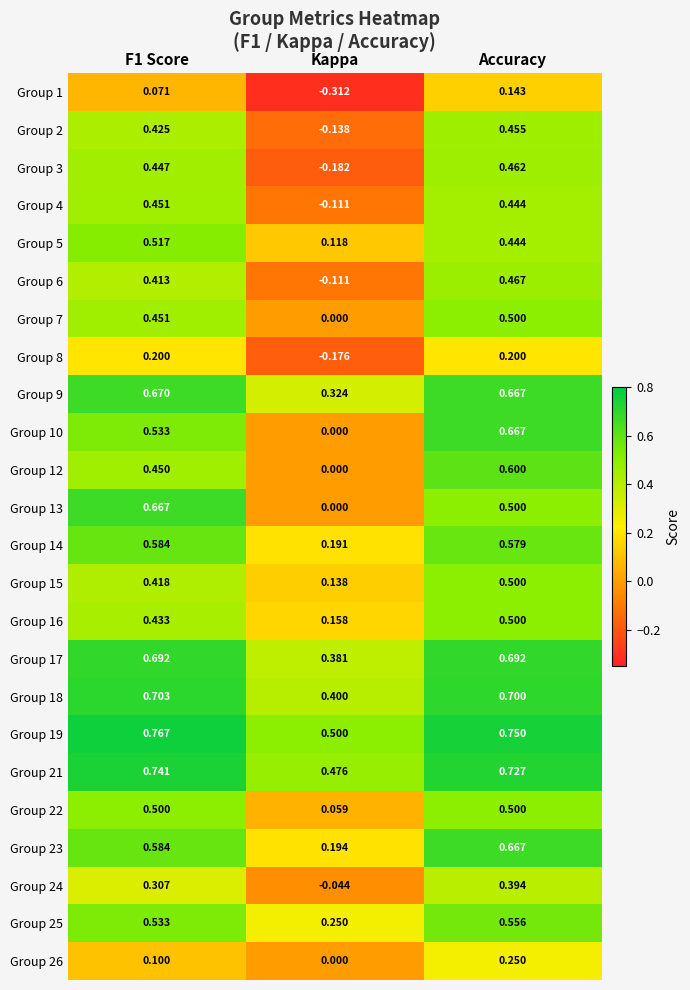

Is the value of Group 12 at Kappa greater than the value of Group 1 at Accuracy?

No